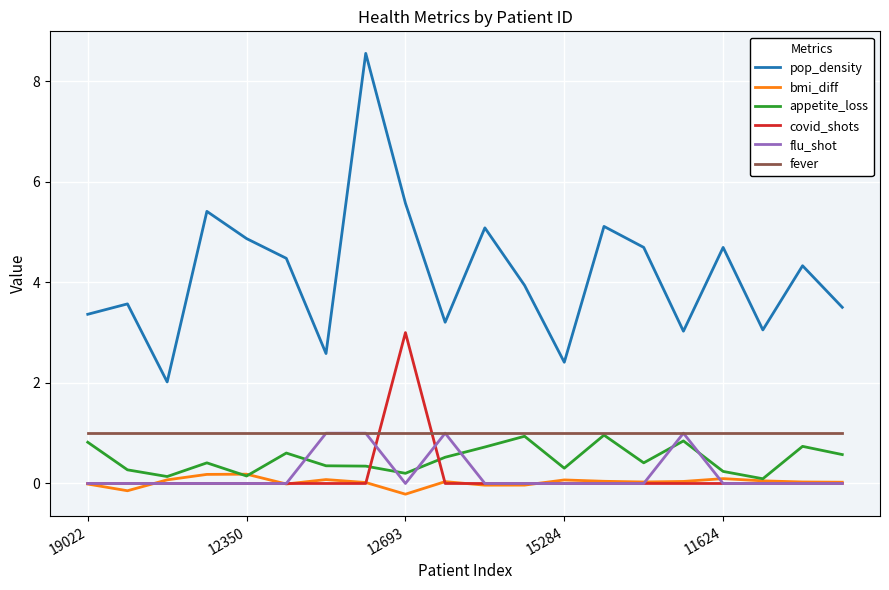

Which series has the largest total across all categories?

pop_density